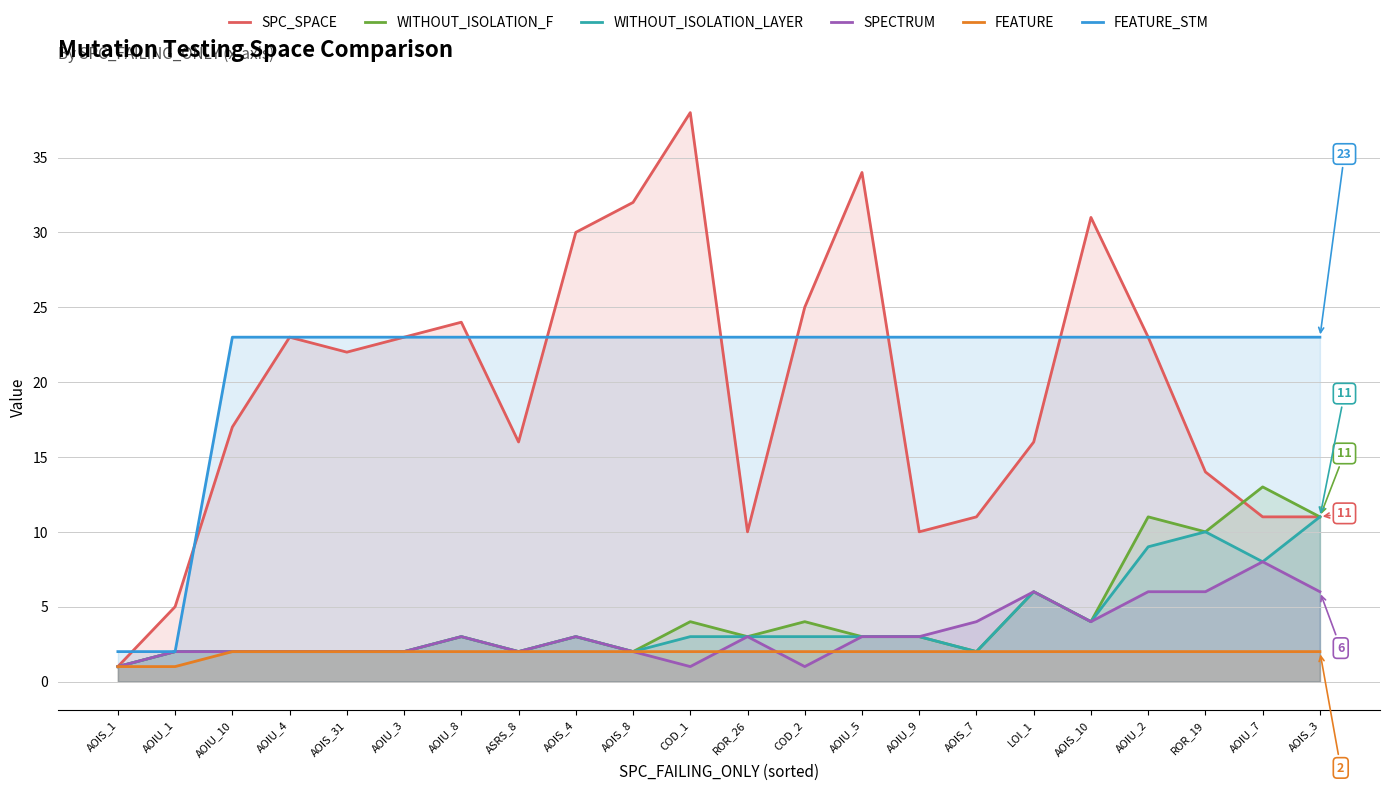

True or false: FEATURE_STM has more than 0 points higher than both neighbors.

False